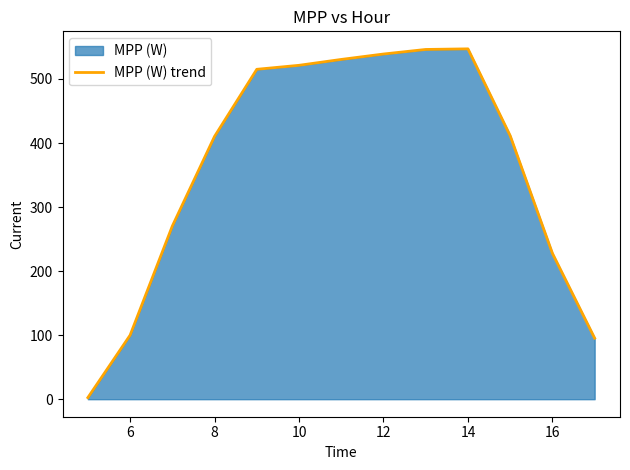

What is the maximum value shown in the chart?

547.0